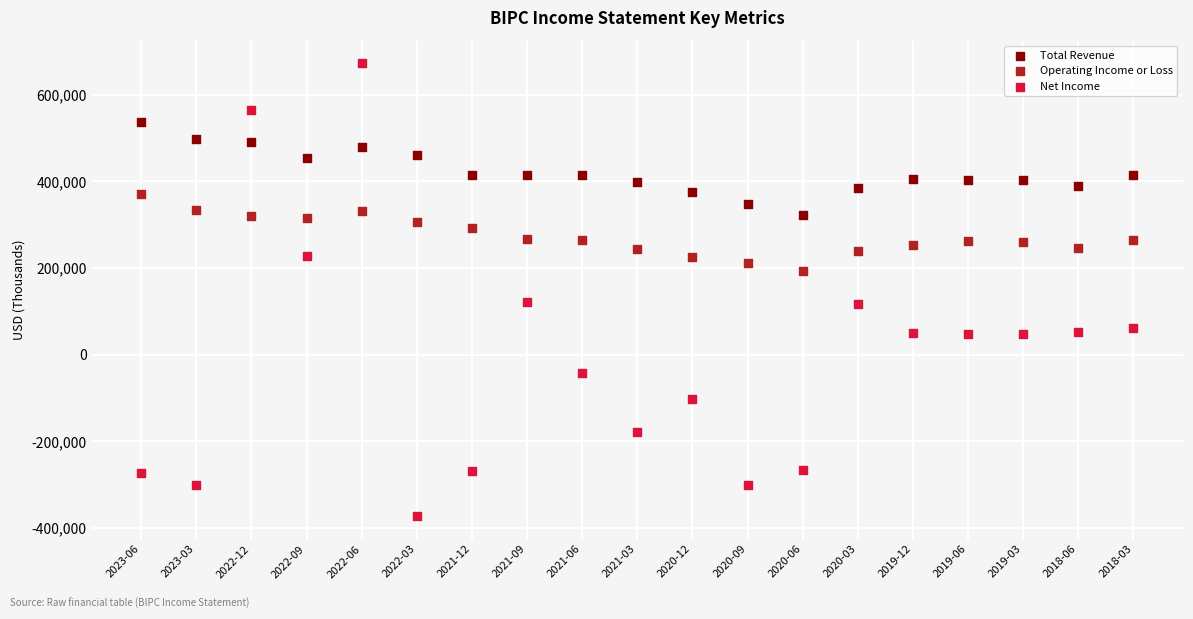

Across all data points, what is the range of Y values (max minus min)?

1046000